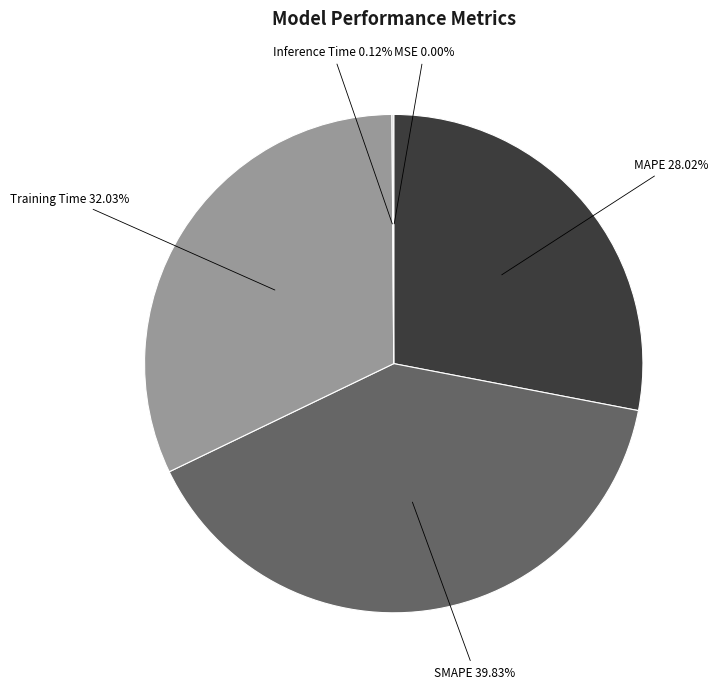

Does any single category account for the majority?

No